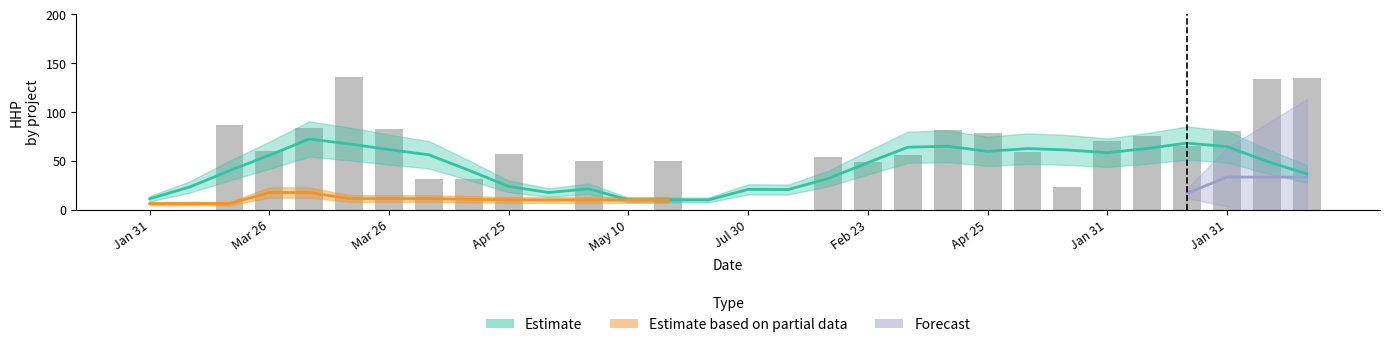

What is the total value across all series at 2025-04-25?

31